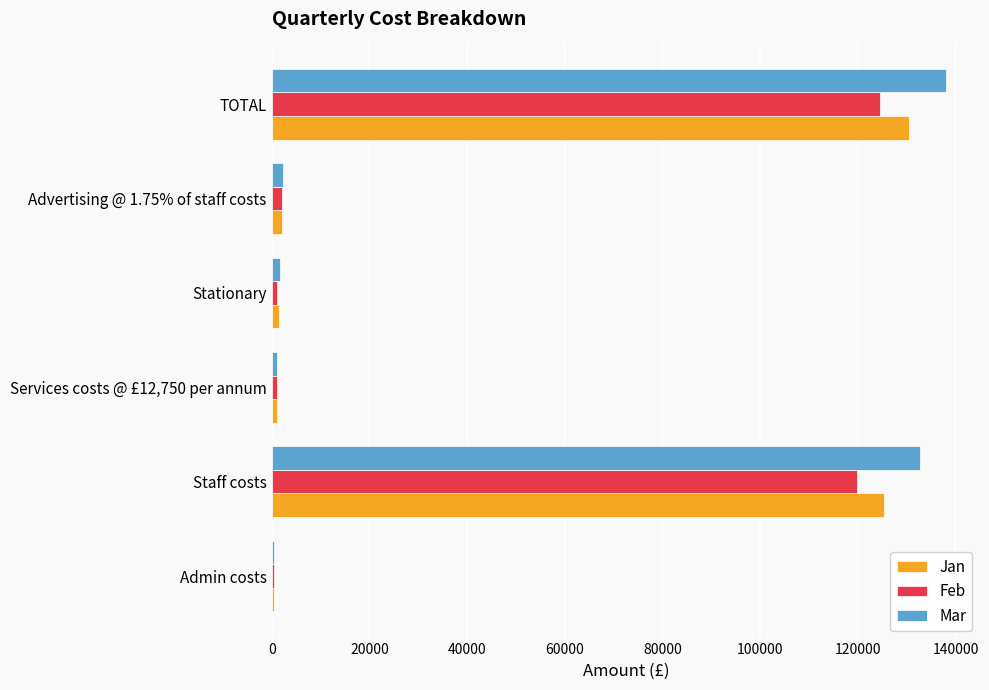

At which category is the sum across all series the highest?

TOTAL